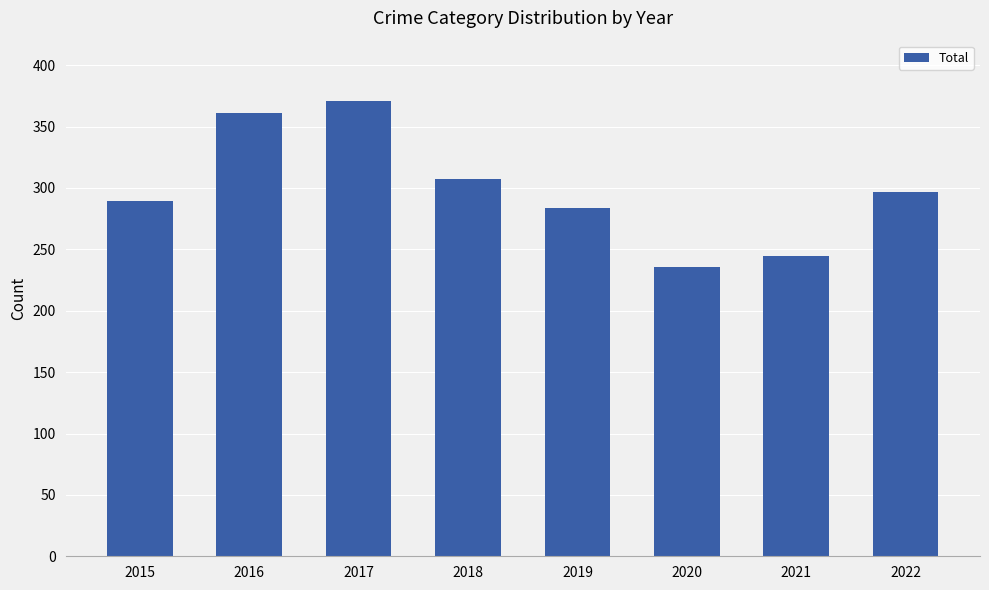

What value does the data have at 2018, to the nearest 5?

305